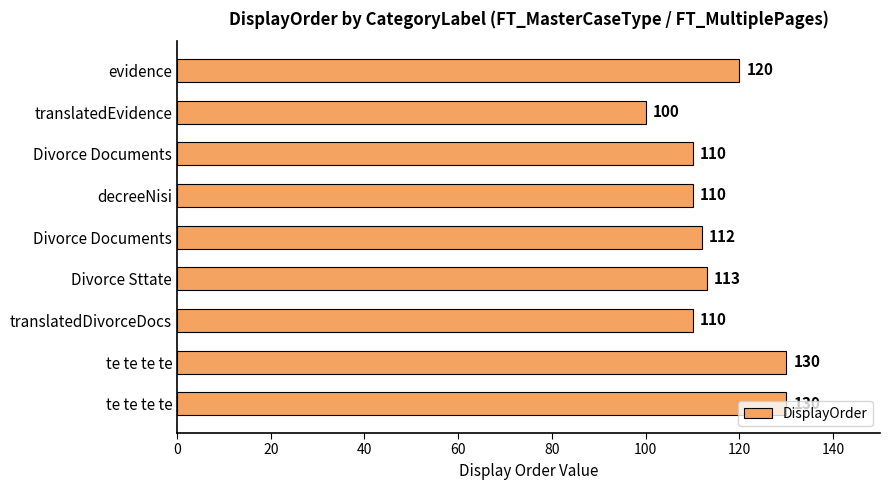

How many data points does each series have?

9